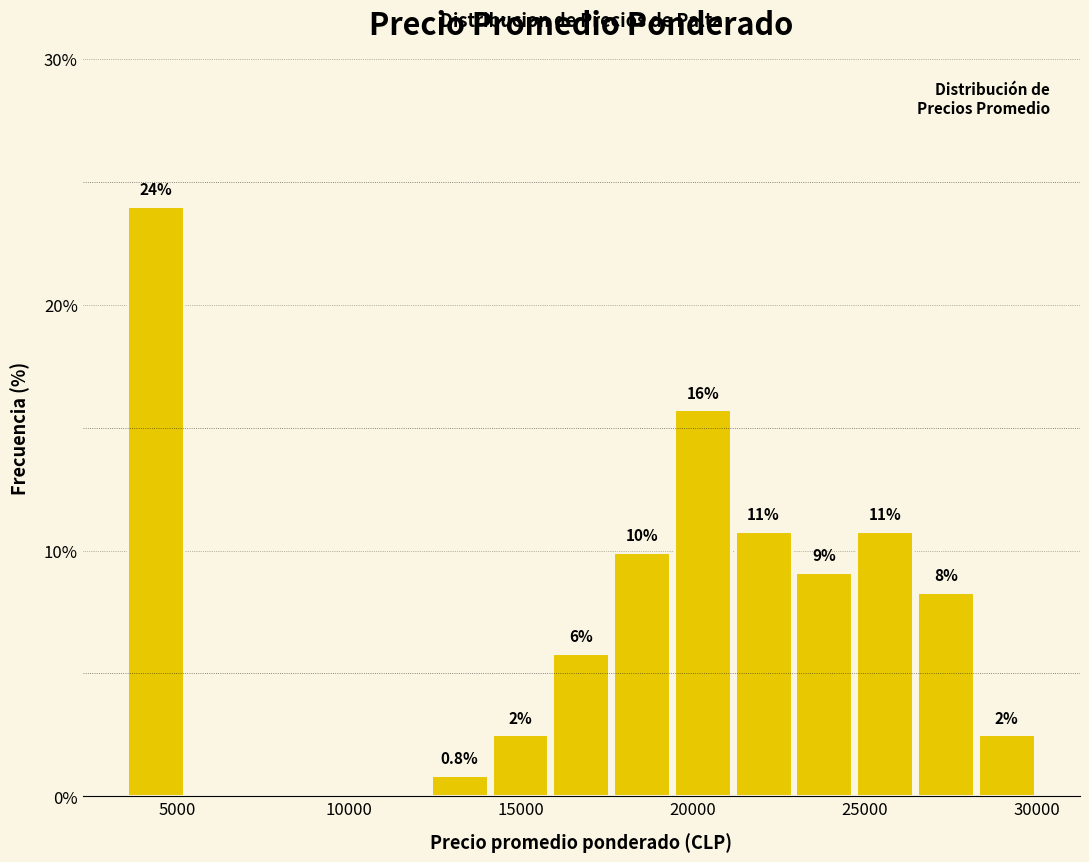

Around what value on the x-axis is the tallest bar? Give the approximate position of its centre, as read against the axis.

4500